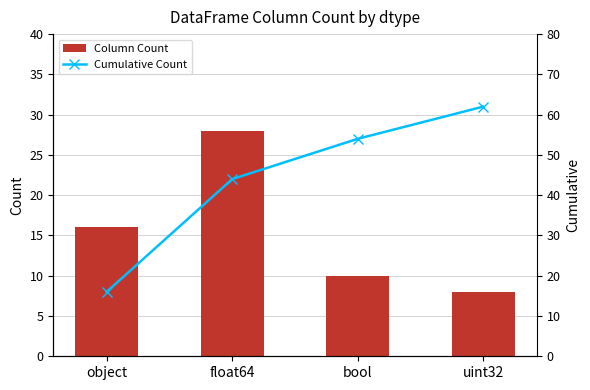

Count the Column Count values in the range 10 to 28.

3